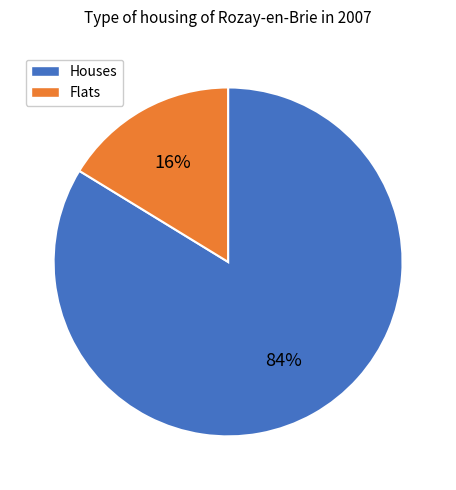

Does any single category account for the majority?

Yes